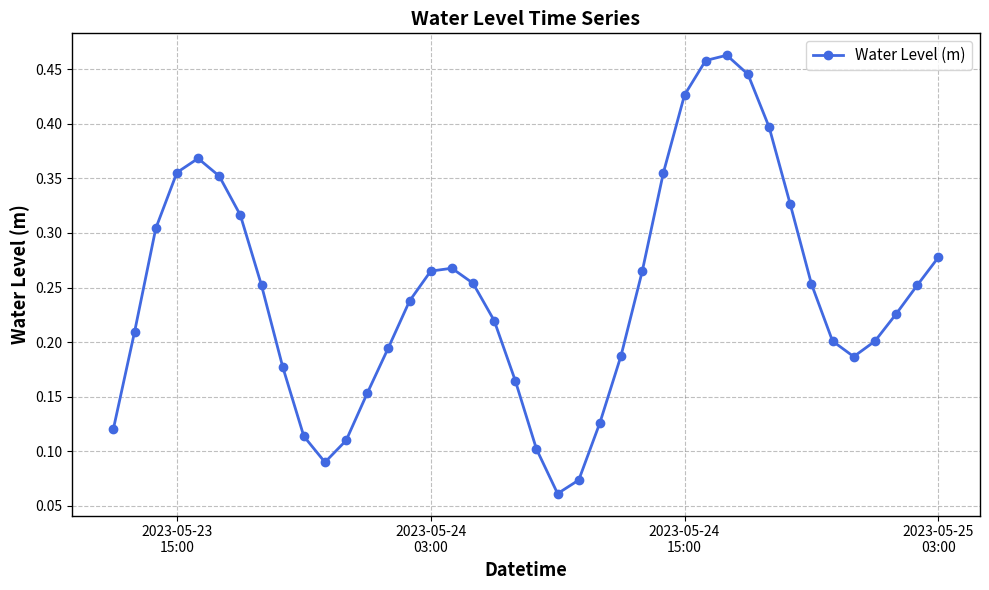

How many values are between 0 and 1?

40